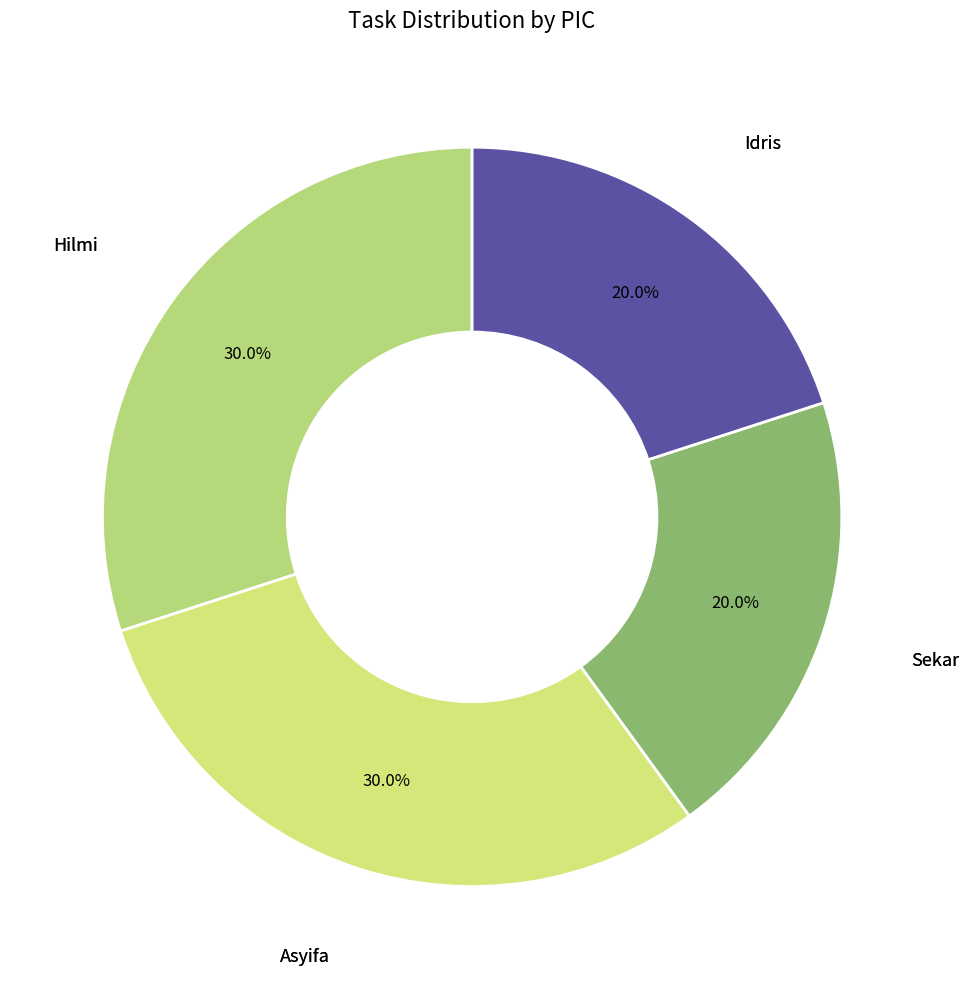

How many segments does this pie chart have?

4